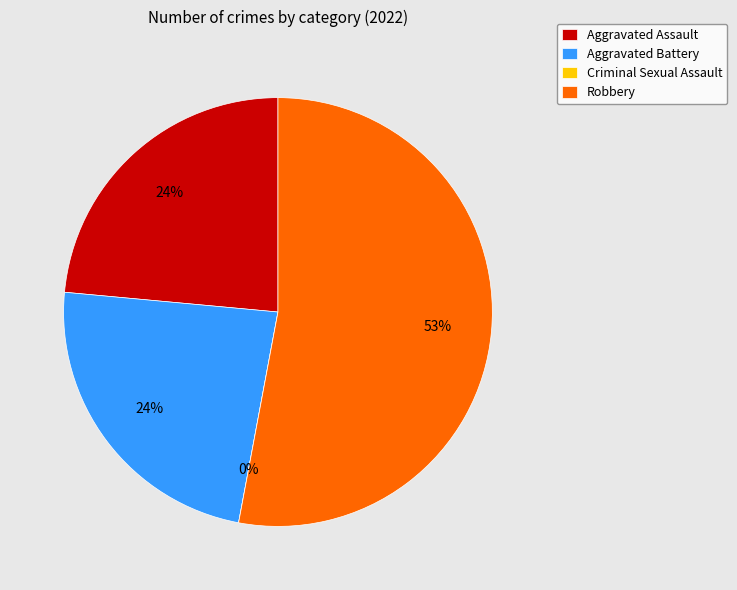

Is the sum of Robbery and Aggravated Assault greater than half?

Yes